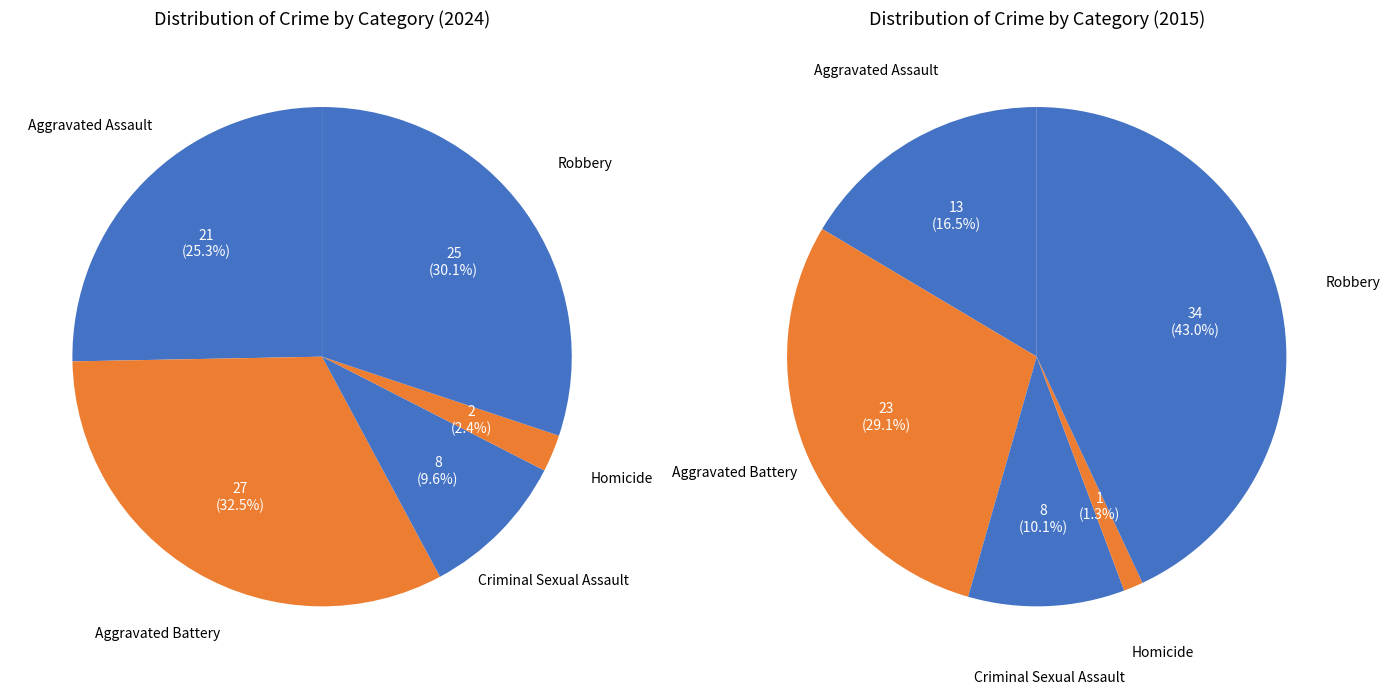

Approximately how many times larger is the value at Homicide compared to Aggravated Assault?

0.1